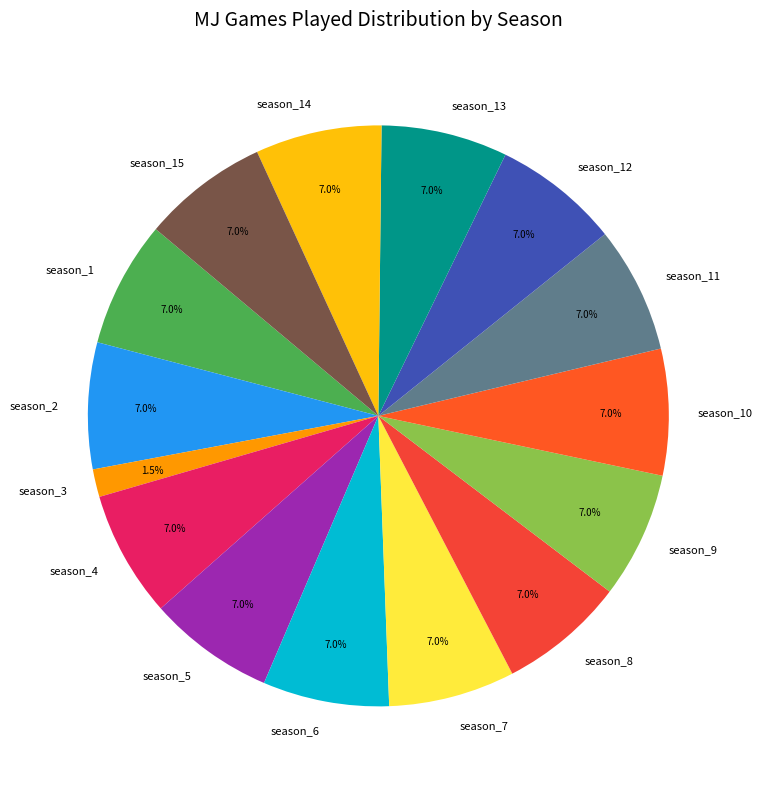

Does any single category account for the majority?

No